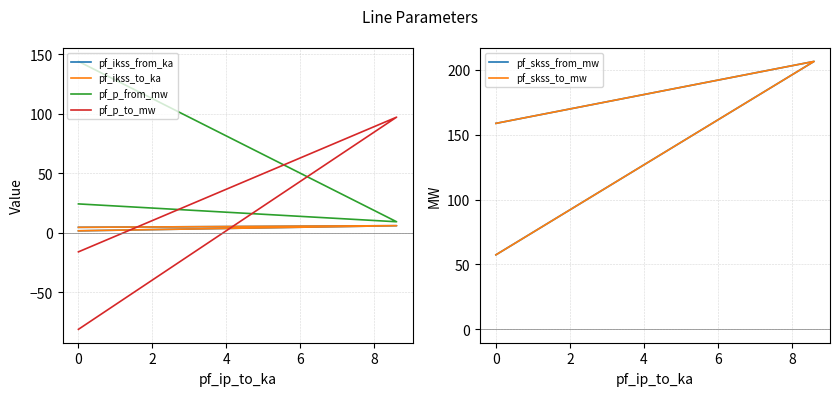

Does the chart have visible grid lines?

Yes